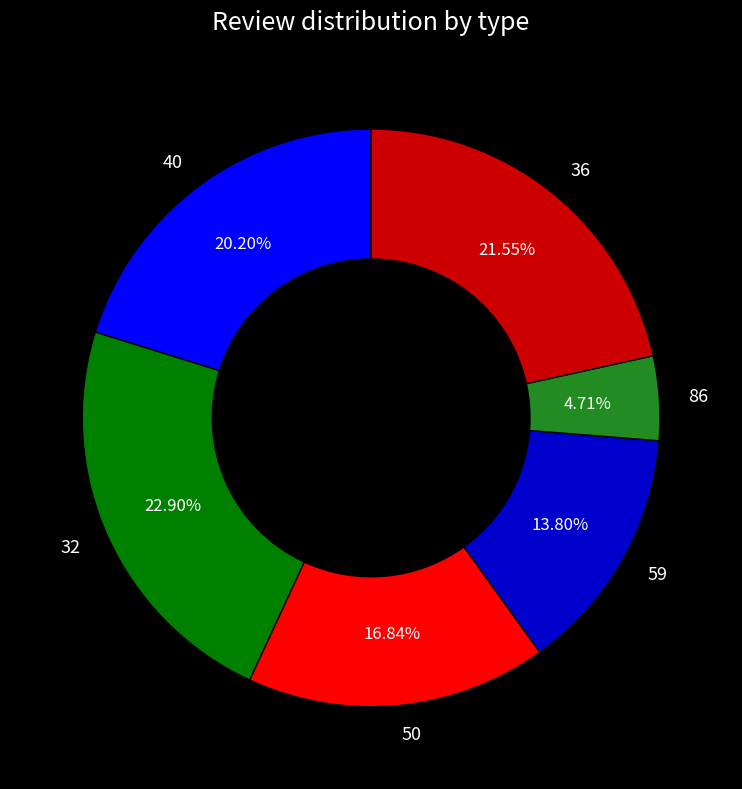

How many segments does this pie chart have?

6